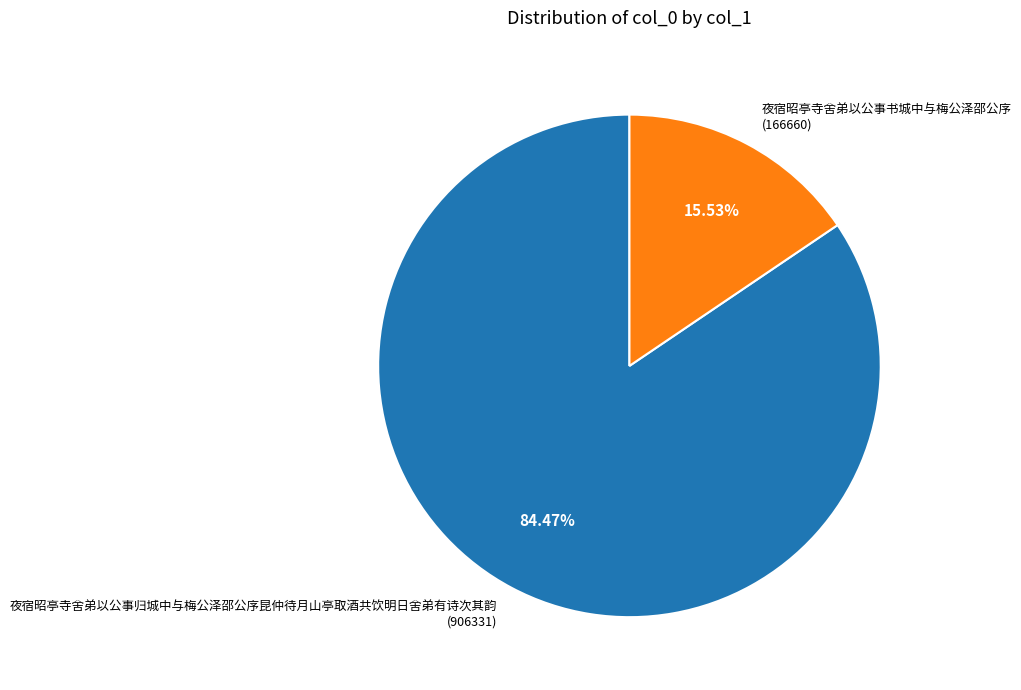

Which slice is the largest?

夜宿昭亭寺舍弟以公事归城中与梅公泽邵公序昆仲待月山亭取酒共饮明日舍弟有诗次其韵